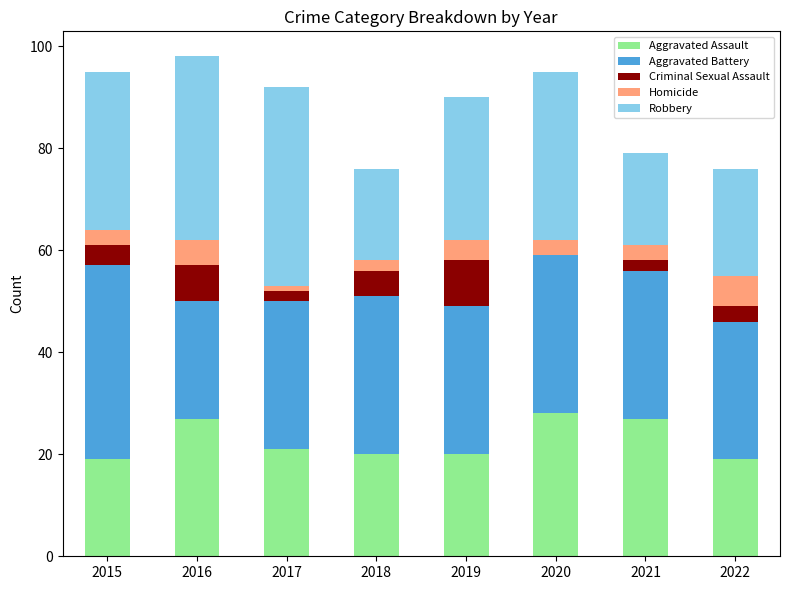

What is the maximum value for Aggravated Assault?

28